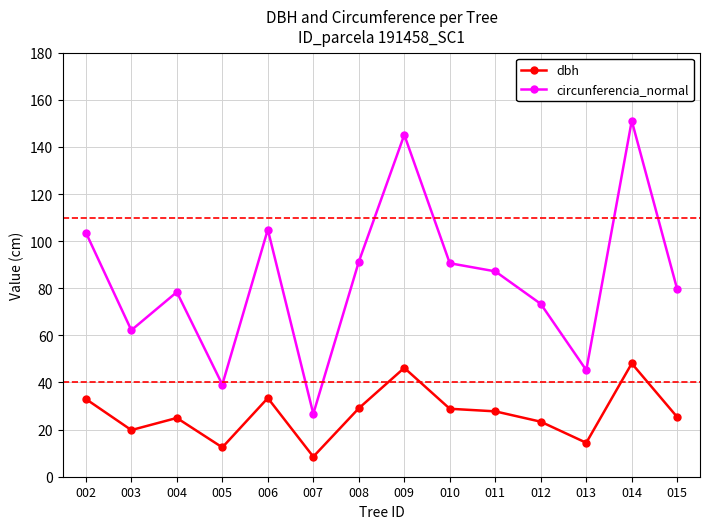

How many values in the dbh series exceed 27?

7